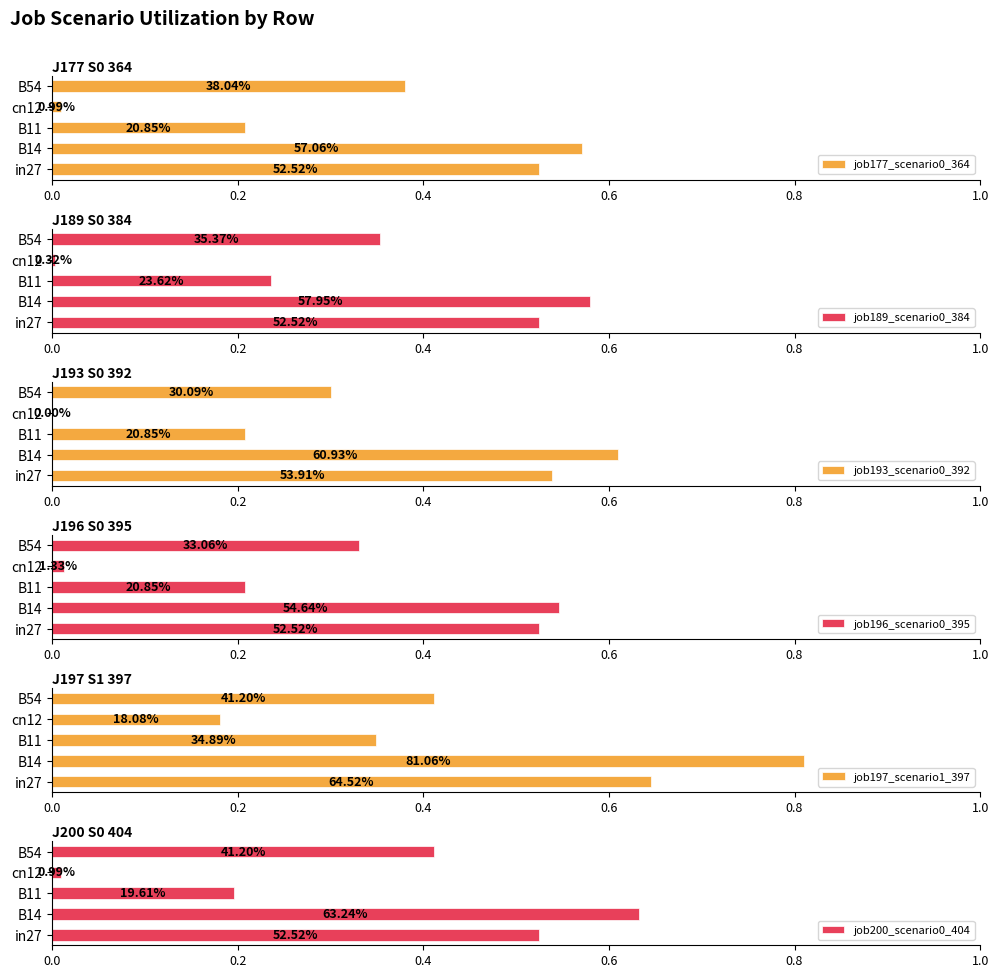

What is the difference between the job189_scenario0_384 values at cn12 and B11?

0.2